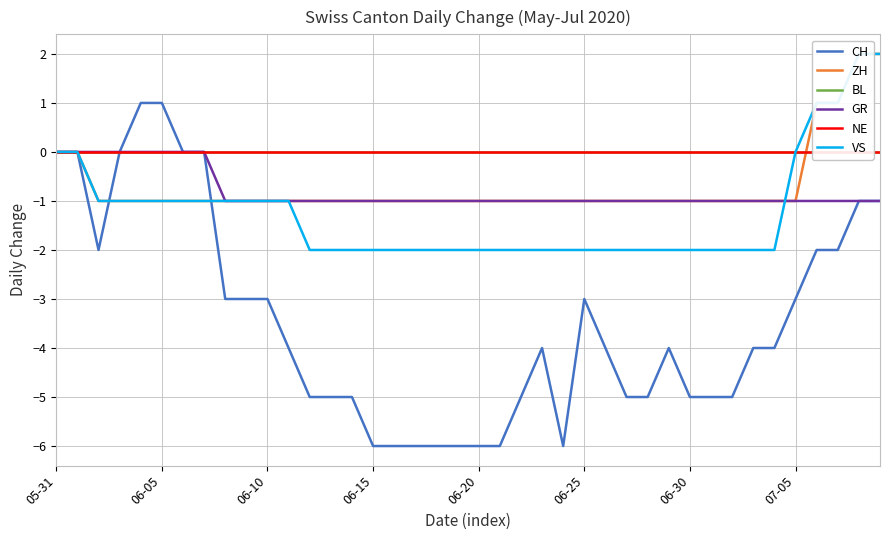

The value of CH at 07-05 is -1. True or false?

False